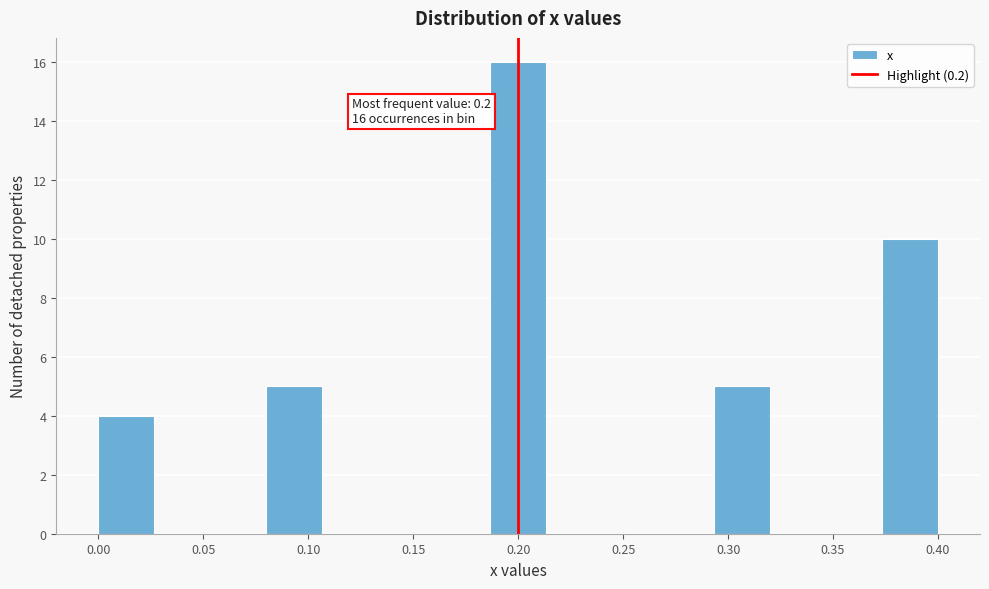

Which range on the x-axis has the tallest bar?

0.185 to 0.215